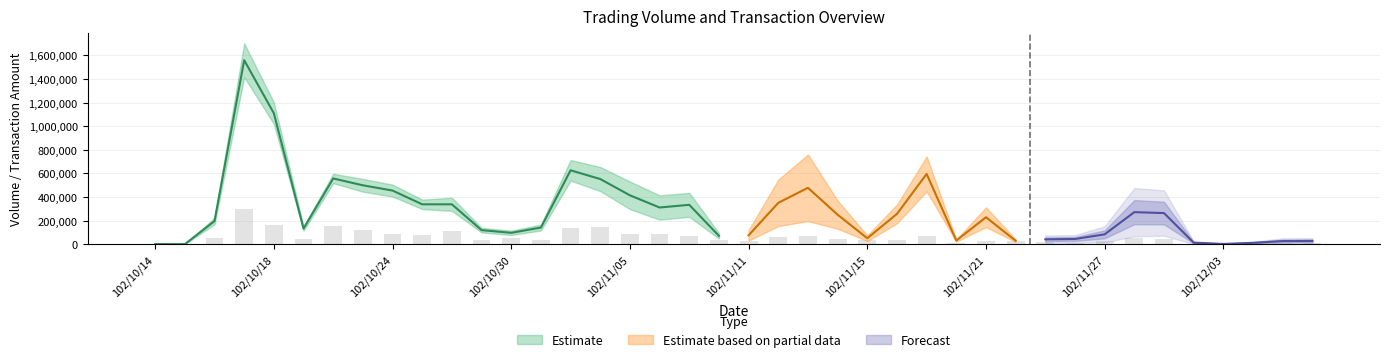

What is the greatest value displayed?

1702000